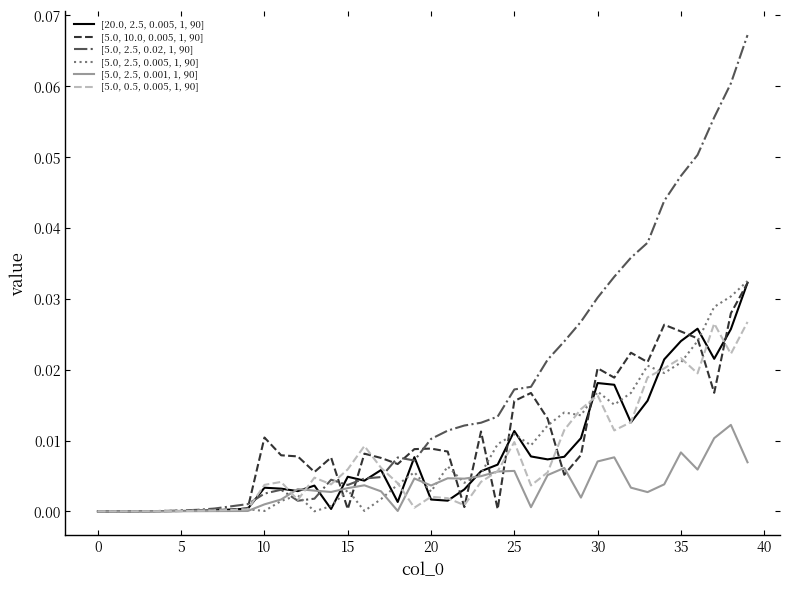

Rank the series by their maximum value, from lowest to highest.

[5.0, 2.5, 0.001, 1, 90], [5.0, 0.5, 0.005, 1, 90], [5.0, 10.0, 0.005, 1, 90], [20.0, 2.5, 0.005, 1, 90], [5.0, 2.5, 0.005, 1, 90], [5.0, 2.5, 0.02, 1, 90]